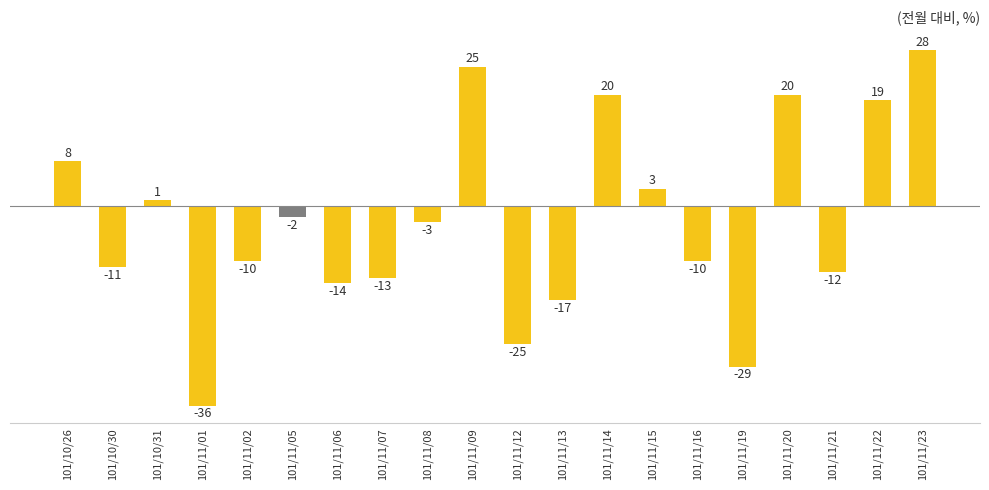

Are the bars grouped side by side (vs. stacked)?

No